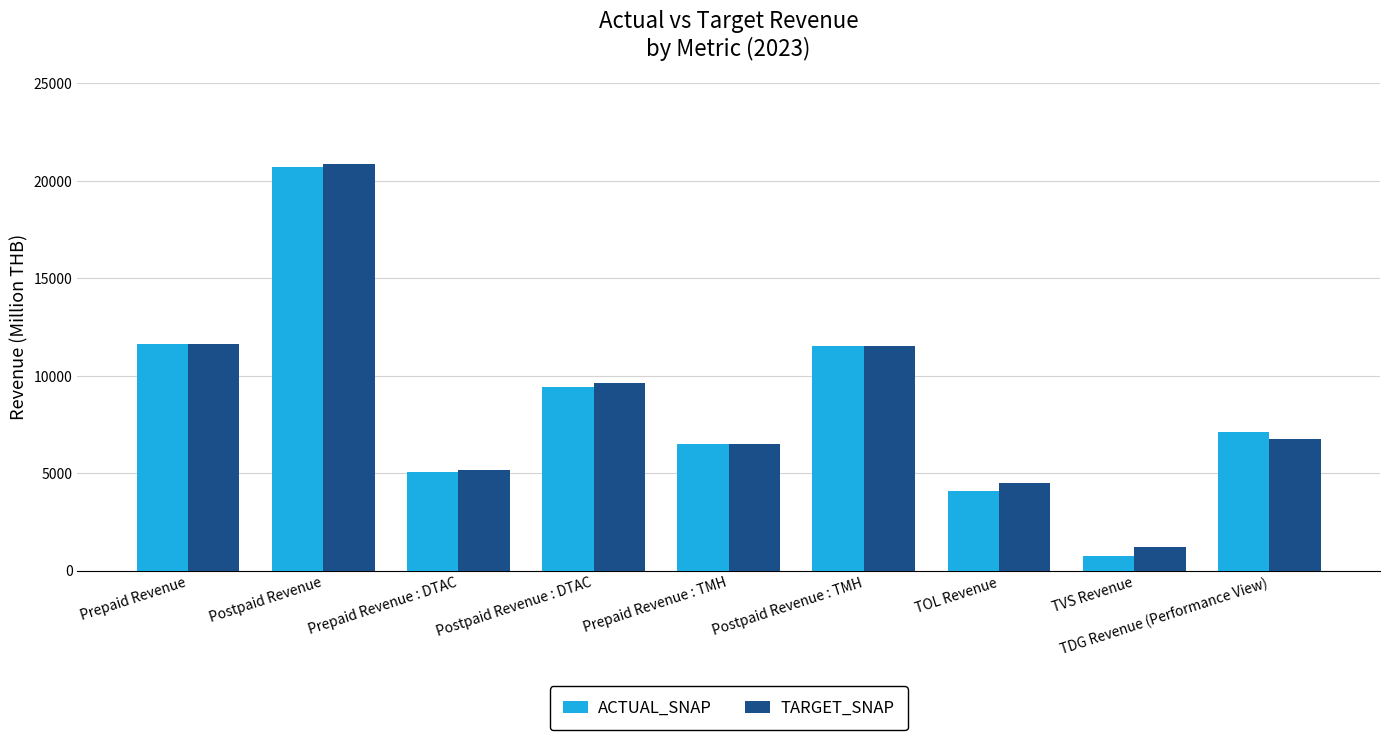

What is the average value of the ACTUAL_SNAP series?

8543.5